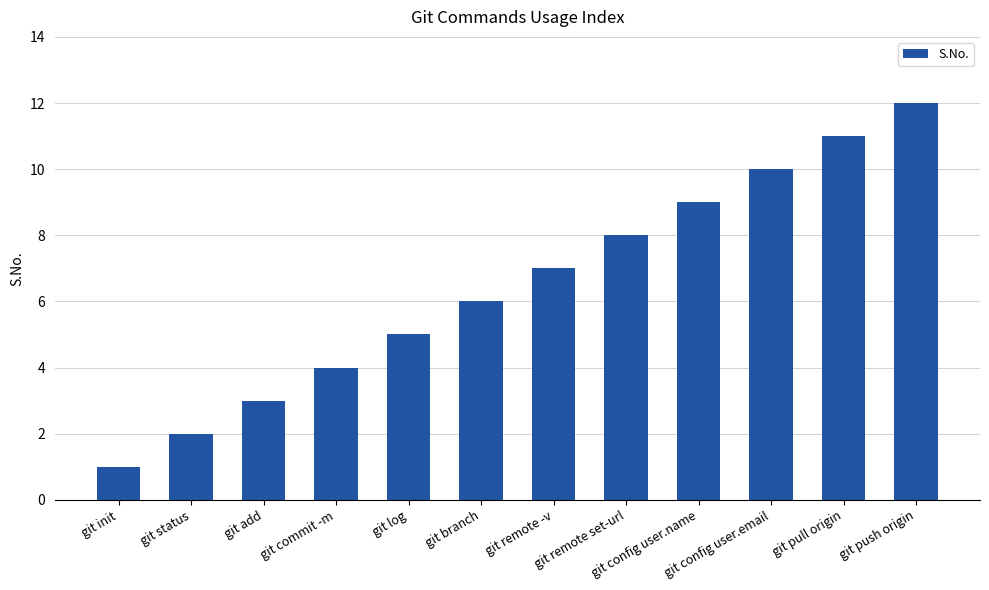

How many distinct data groups are displayed?

1